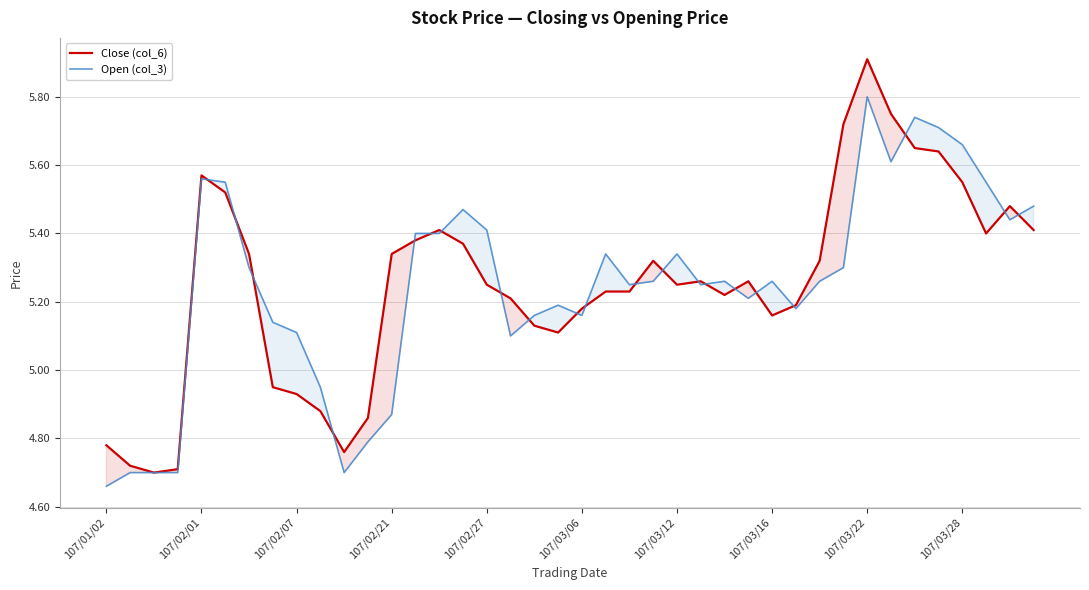

At which label does Open (col_3) first exceed 5?

107/02/01